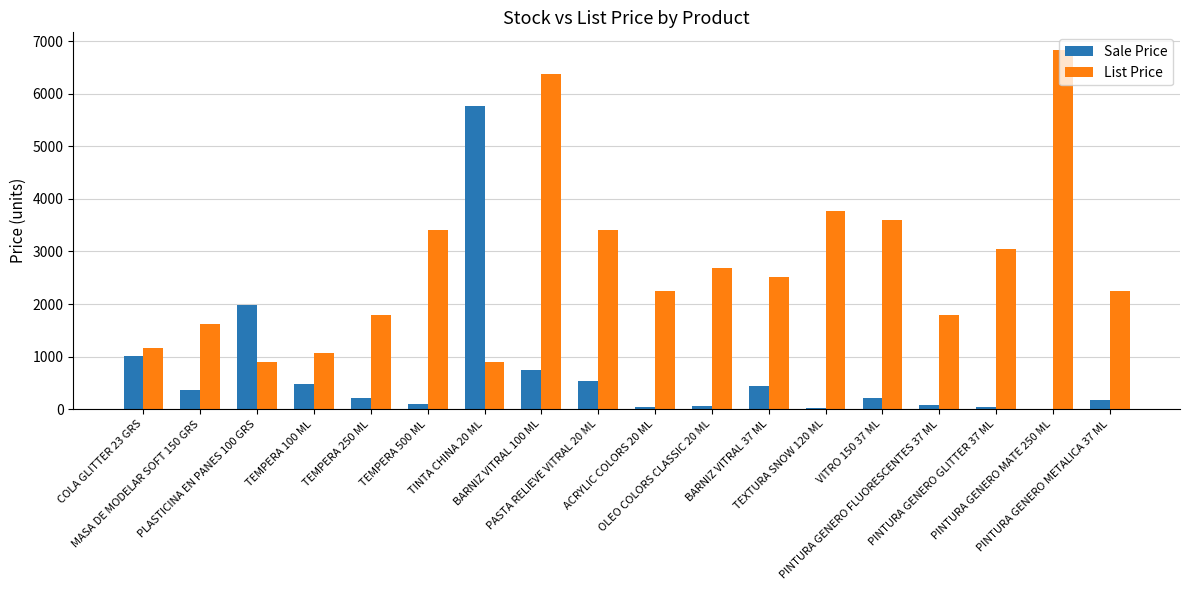

What is the greatest value displayed?

6831